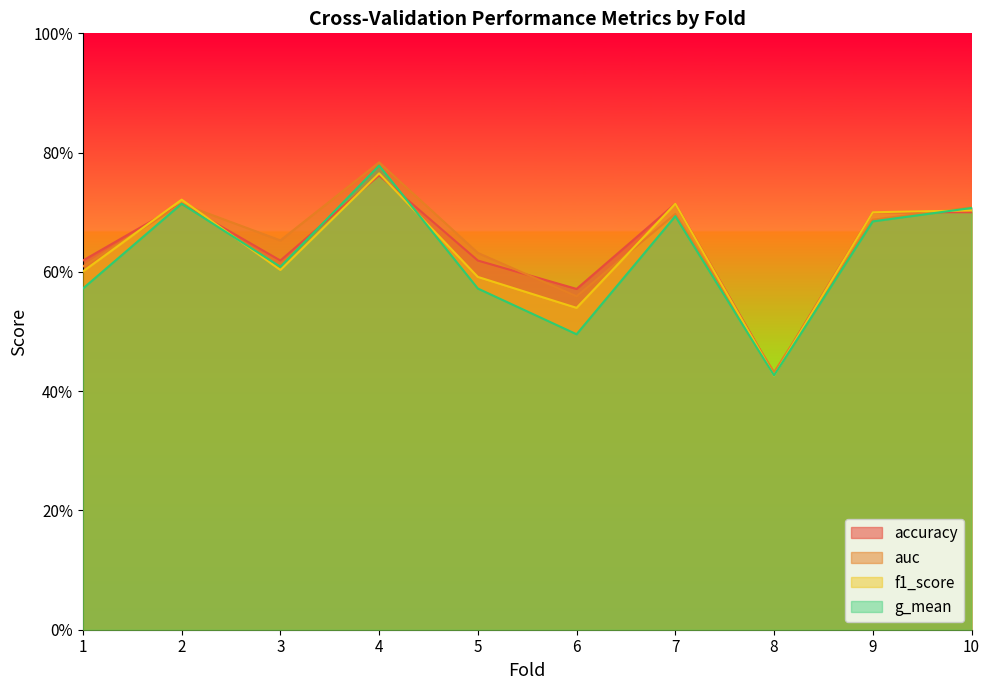

Which category has the lowest value across all series?

8